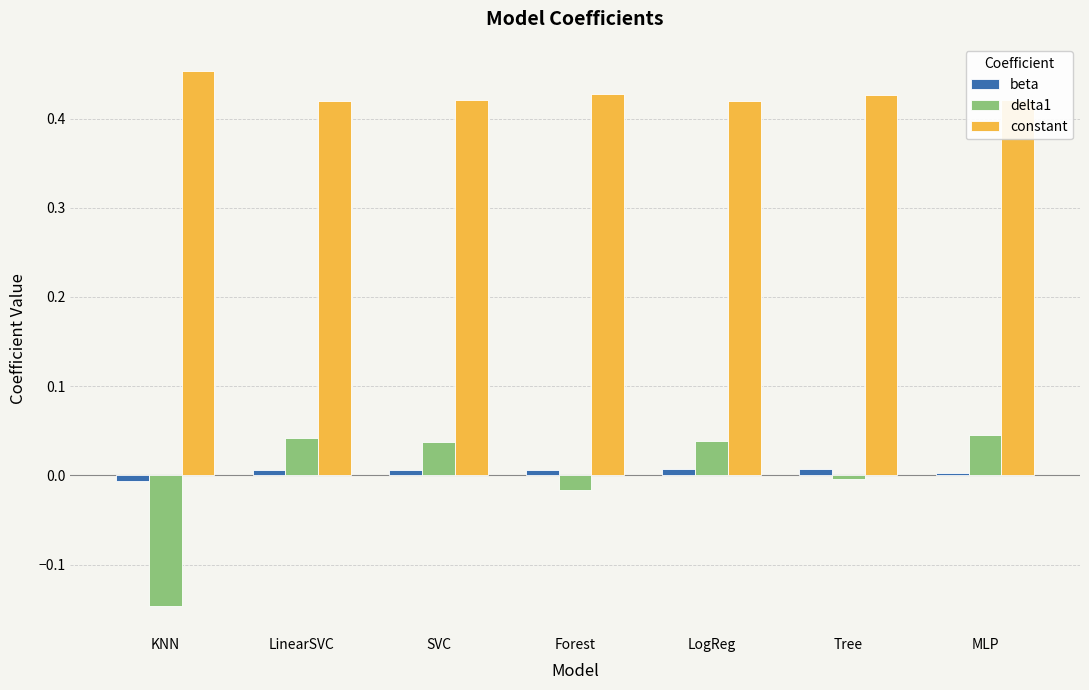

How many positive values does the delta1 series have?

4